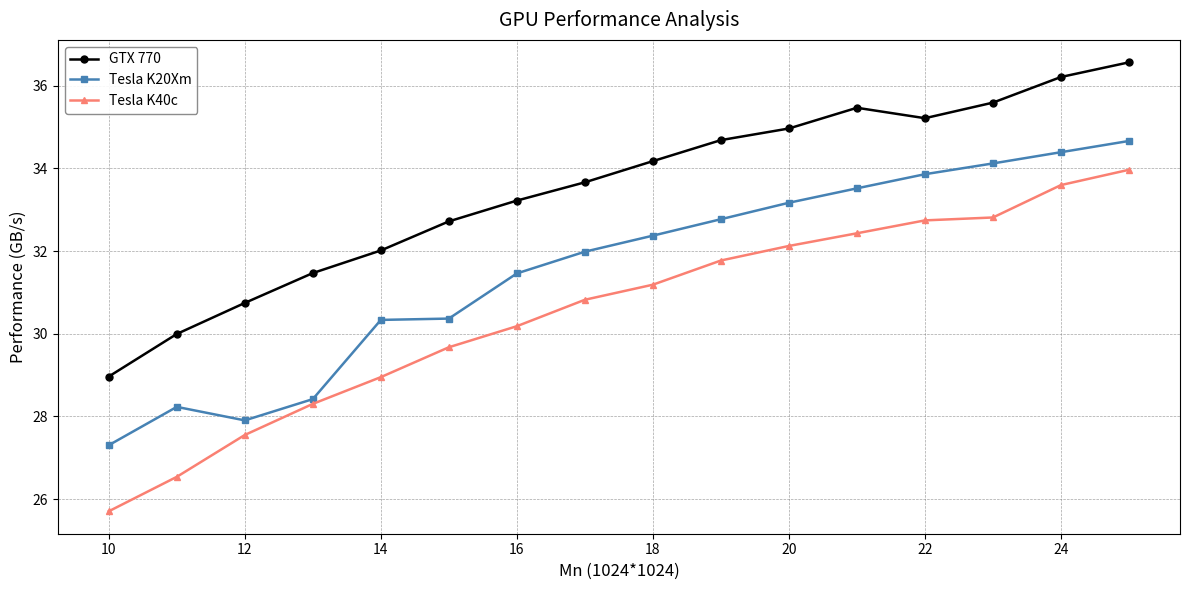

Is this an area chart (filled region under the line)?

No